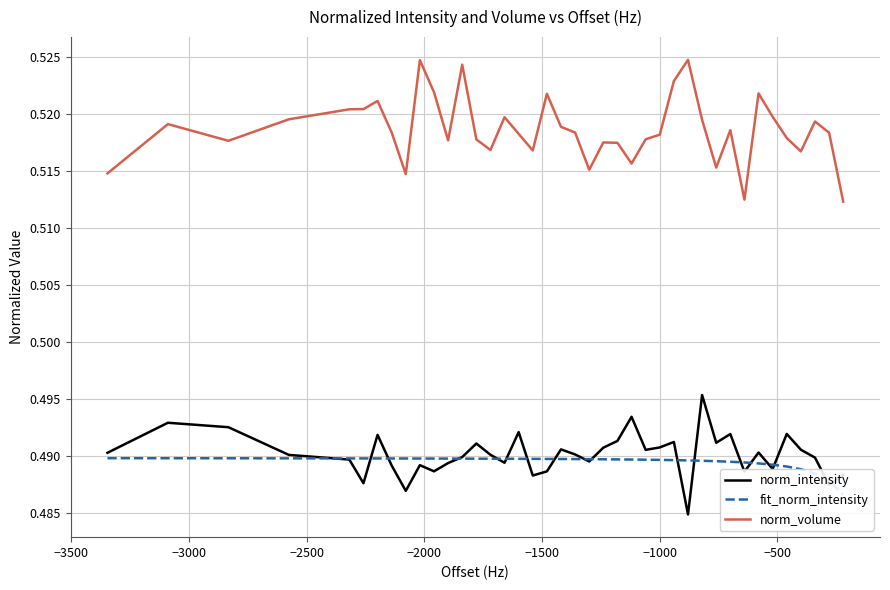

Which series has the widest spread of values?

norm_volume